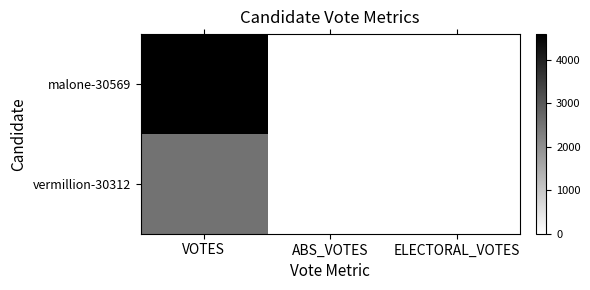

Reading left to right, what are all the values shown in this chart?

malone-30569: VOTES=4594	ABS_VOTES=0	ELECTORAL_VOTES=0
vermillion-30312: VOTES=2514	ABS_VOTES=0	ELECTORAL_VOTES=0